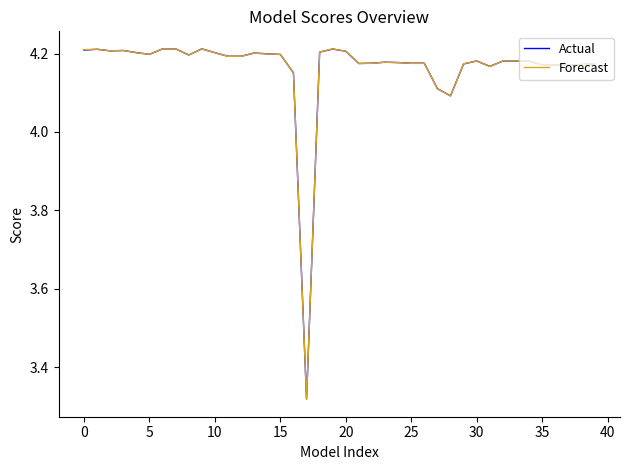

Which series has the widest spread of values?

Forecast